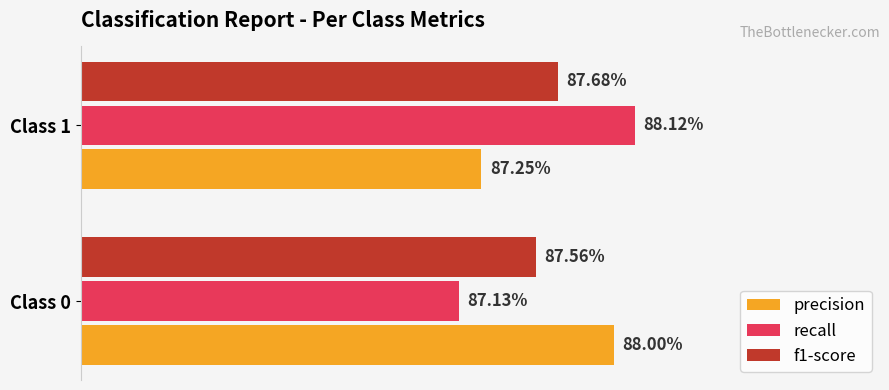

What are all the series names shown in the legend?

precision, recall, f1-score